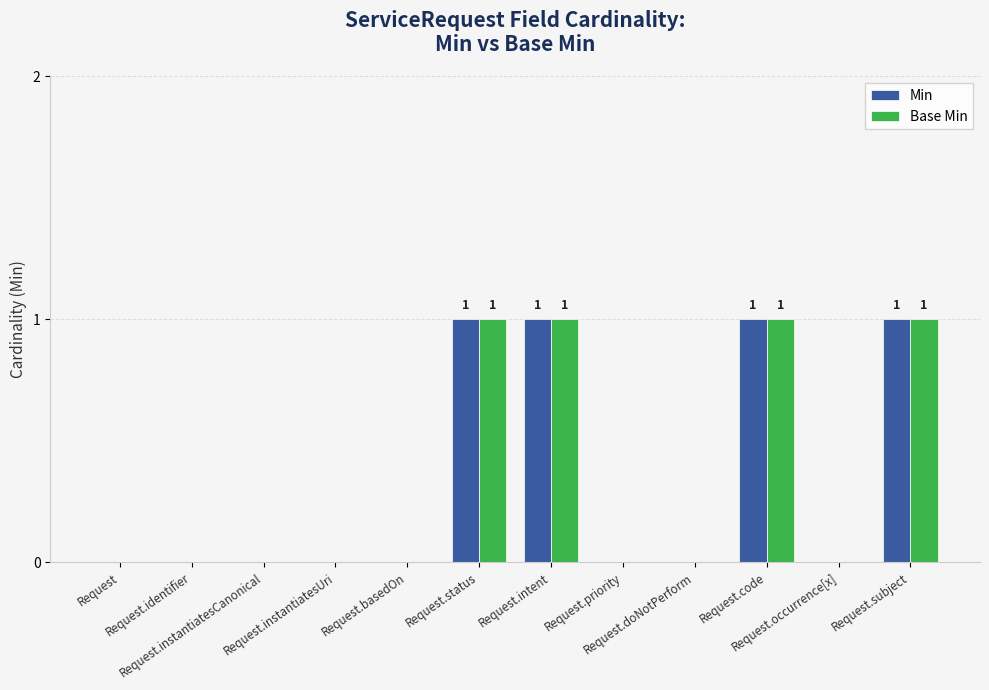

What is the sum of all Min values?

4